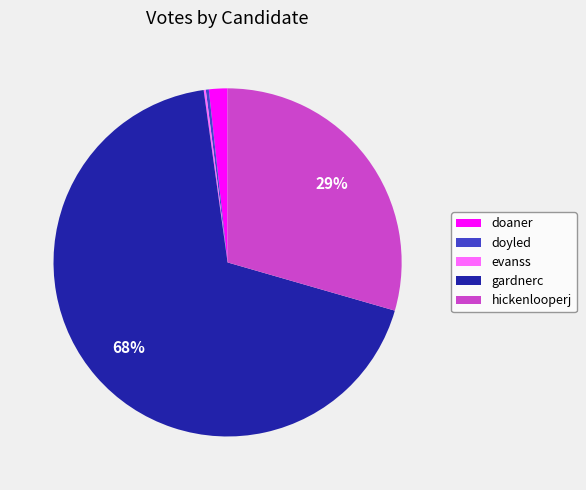

Which has a higher value, doaner or doyled?

doaner